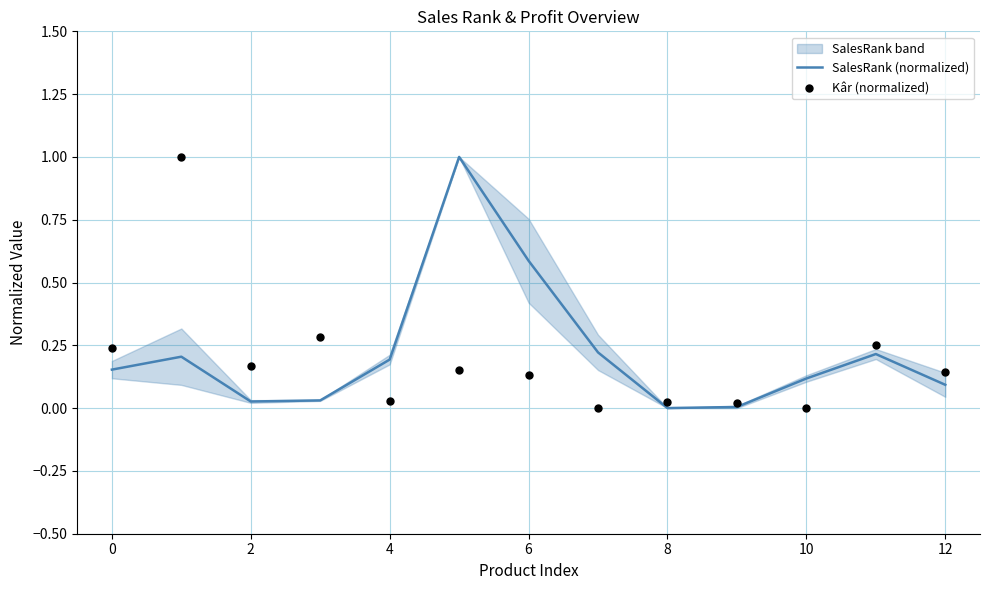

True or false: SalesRank (normalized) has a value of 0.1 at 10.

True